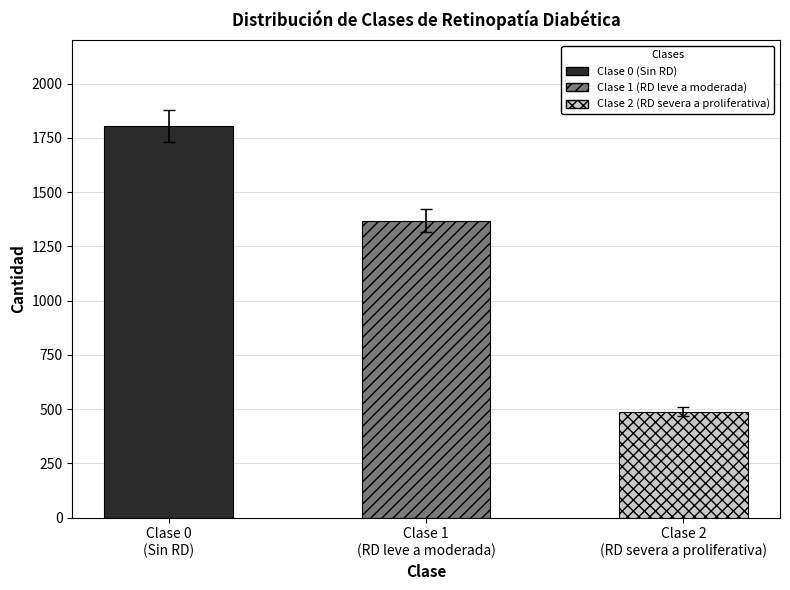

What is the maximum value shown in the chart?

1805